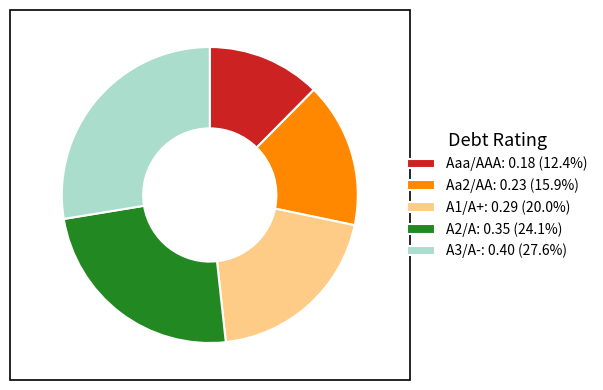

Count the number of slices in the pie.

5